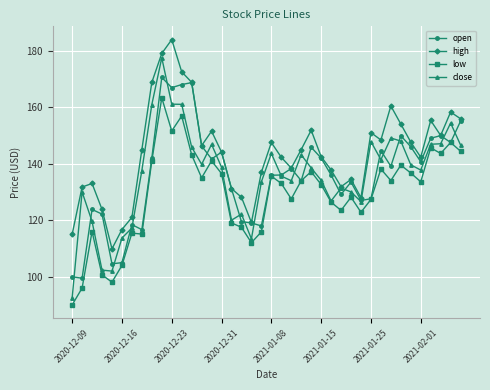

What is the value of the close point at the 2nd from the left?

130.0